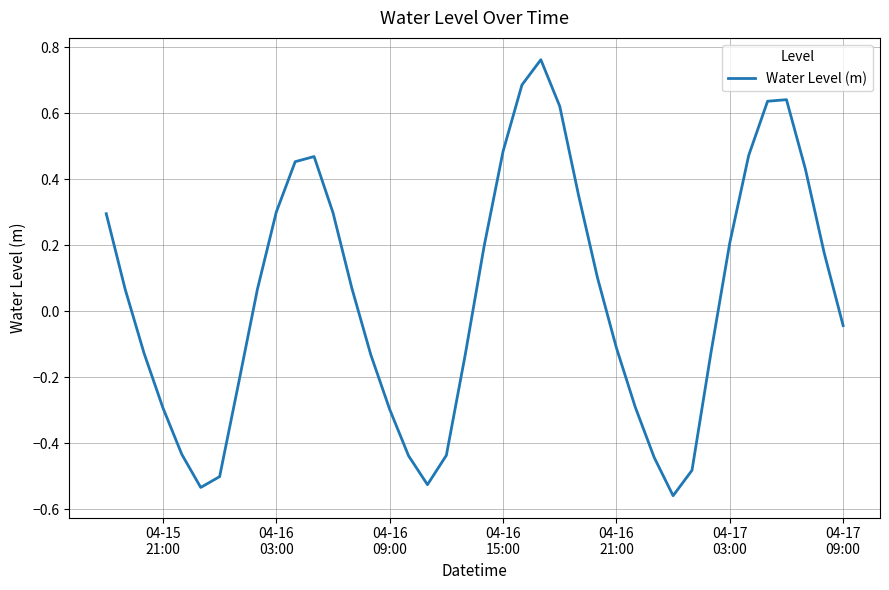

What is the difference between the maximum and minimum values?

1.3